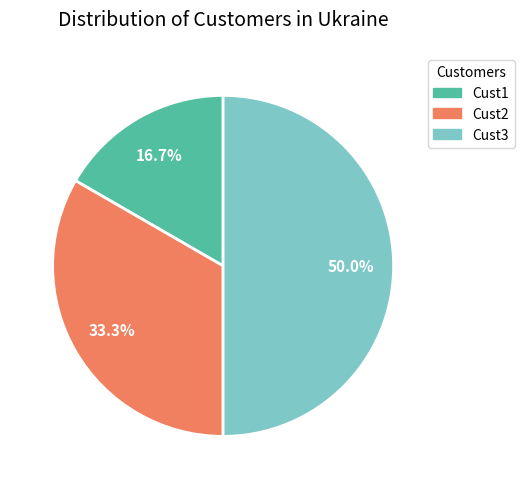

Between Cust3 and Cust2, which is larger?

Cust3